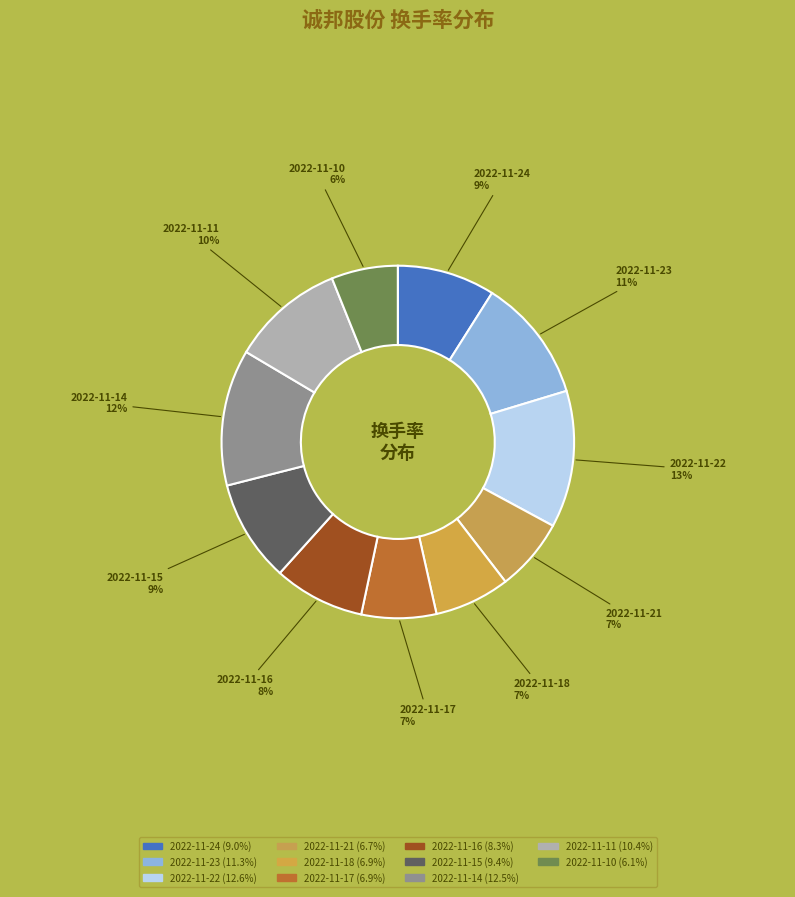

What is the smallest slice in the pie chart?

2022-11-10